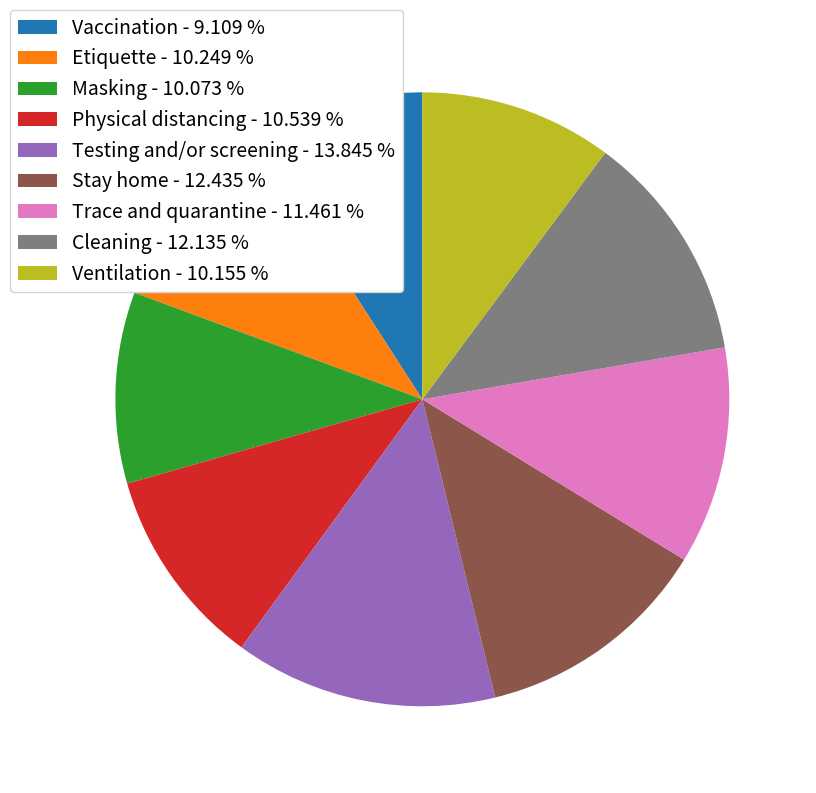

Do Cleaning and Physical distancing together represent more than half of the pie?

No